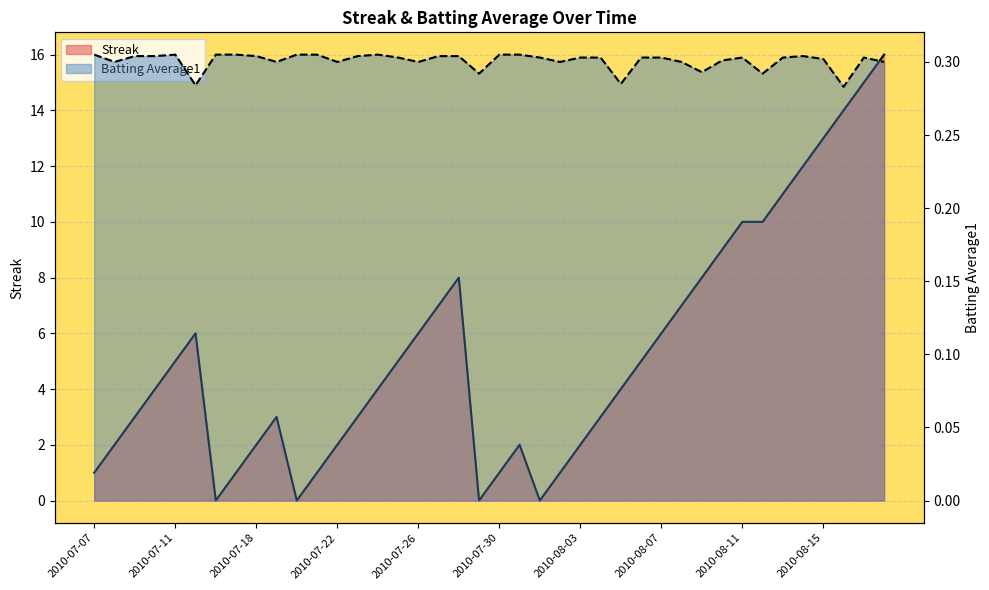

What is the label of the 24th point from the left?

2010-08-02